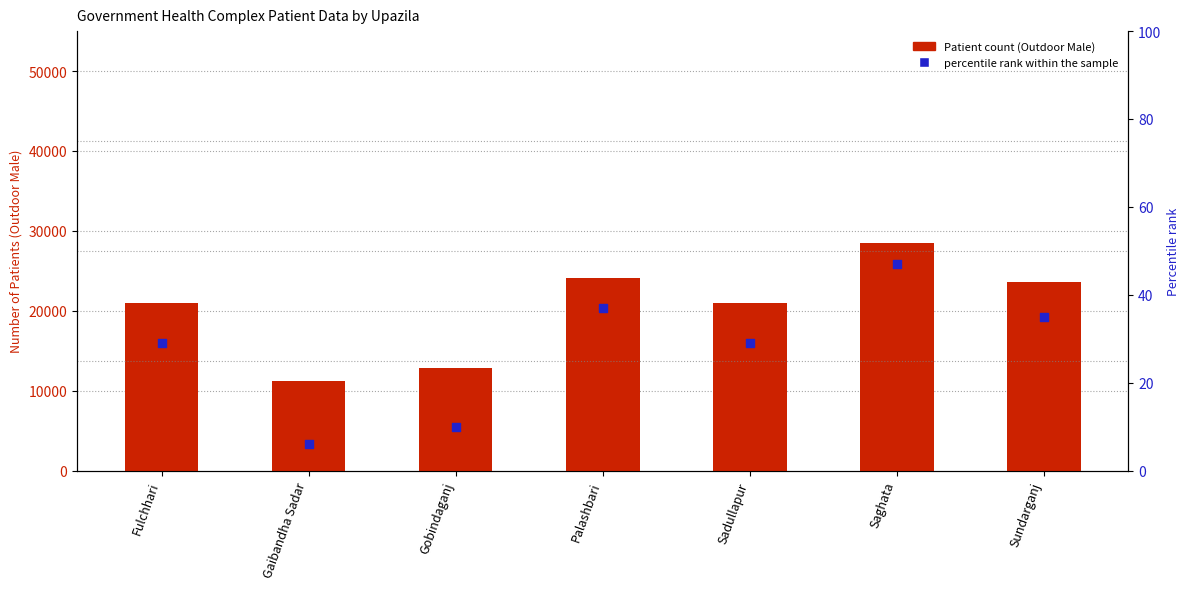

At which category is the sum across all series the highest?

Saghata